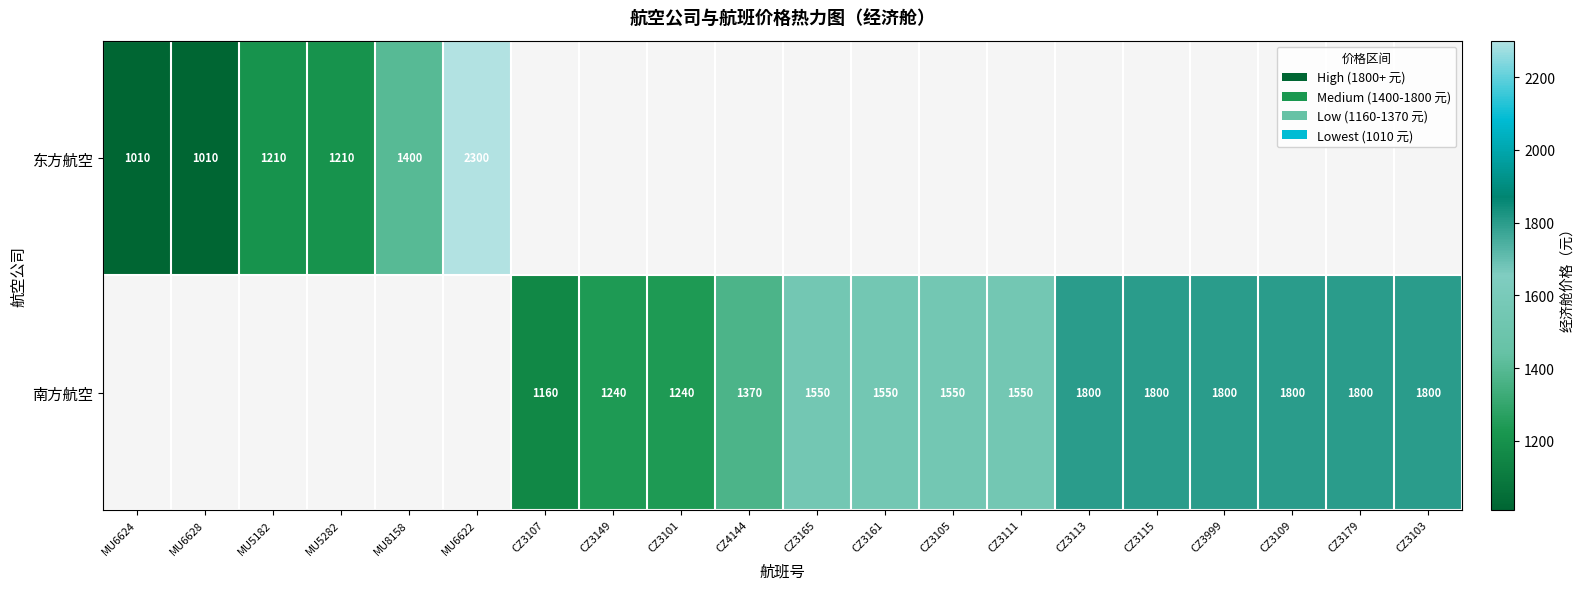

Is it true that 南方航空 equals 1550 at CZ3165?

True